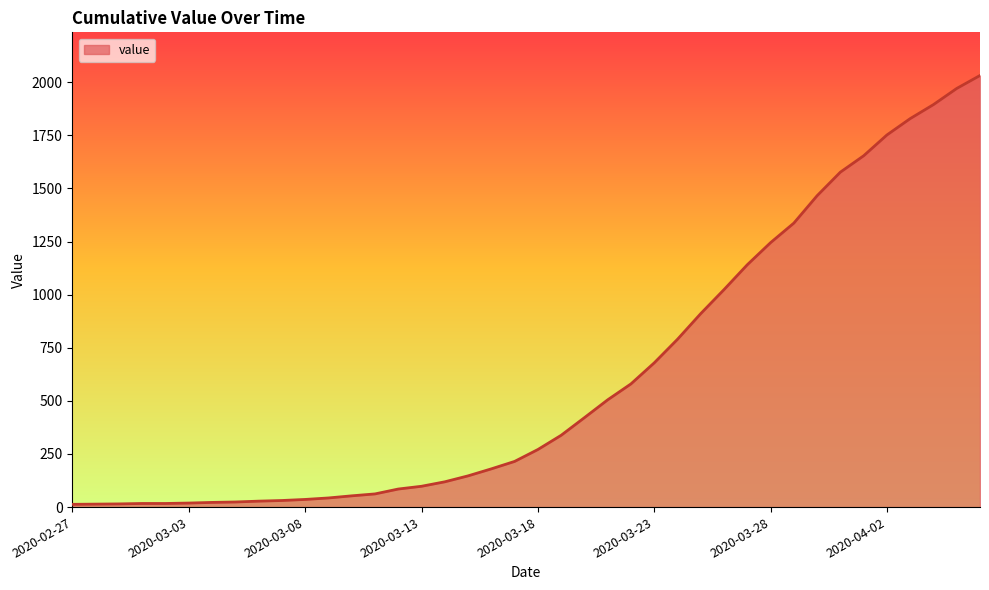

What is the maximum value shown in the chart?

2032